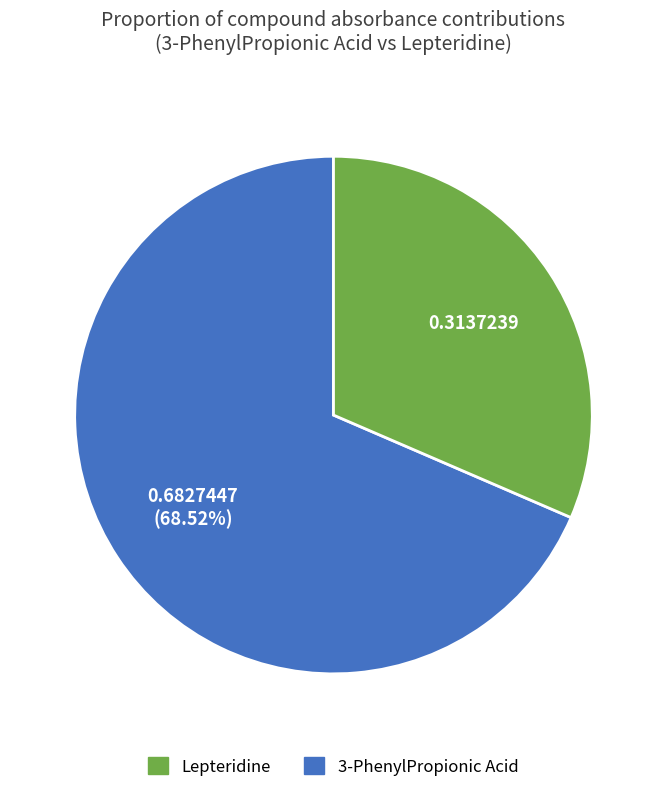

How many segments does this pie chart have?

2